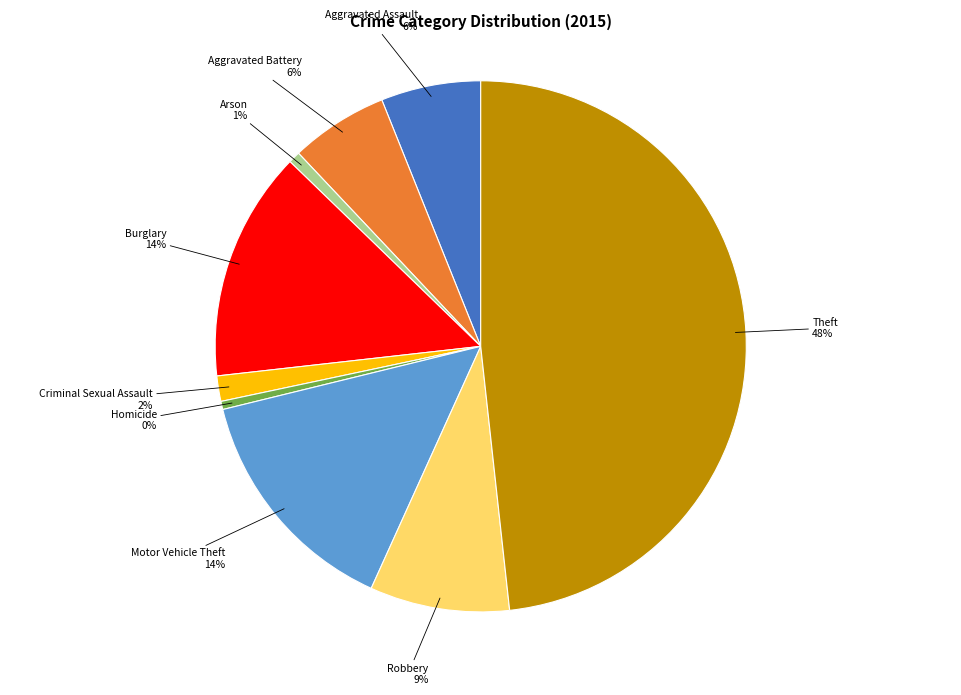

To the nearest percent, what is the average slice percentage?

11%